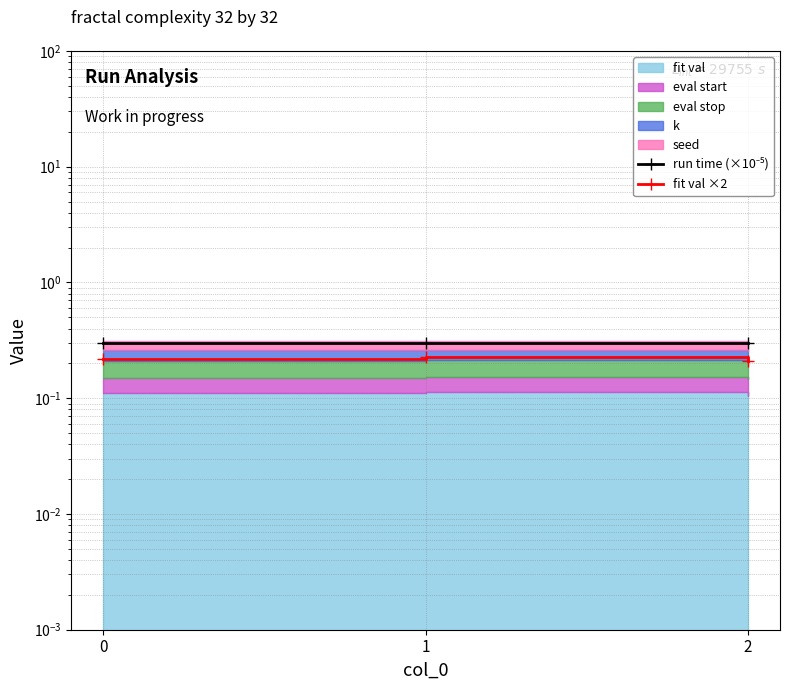

The run time (×10⁻⁵) series shows 0.3 at 1. True or false?

True